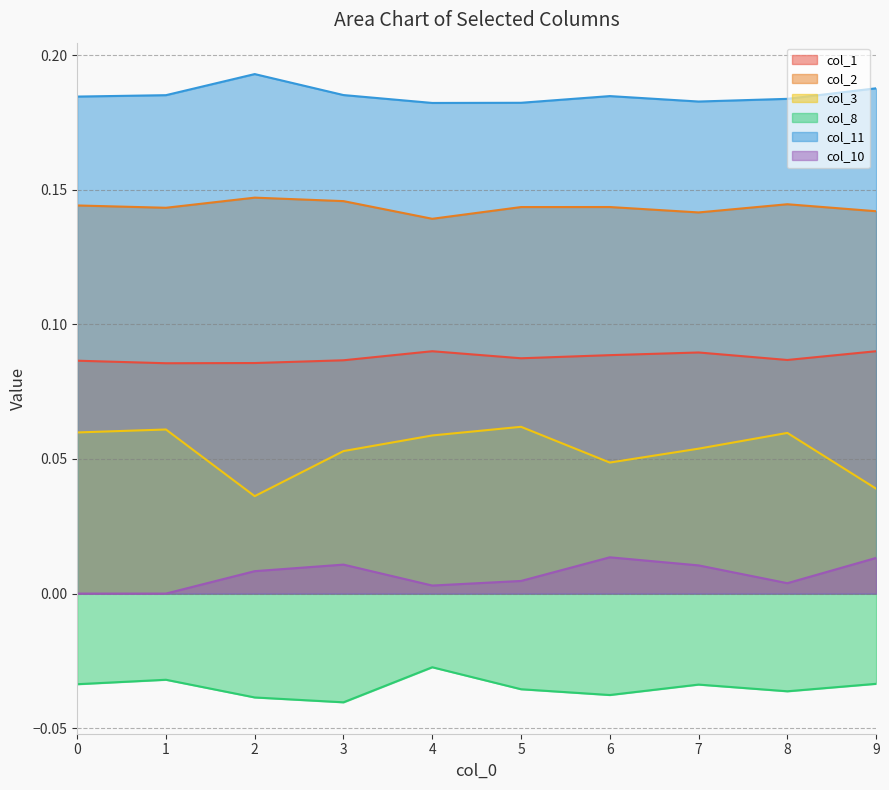

True or false: col_11 and col_1 cross at least once.

False